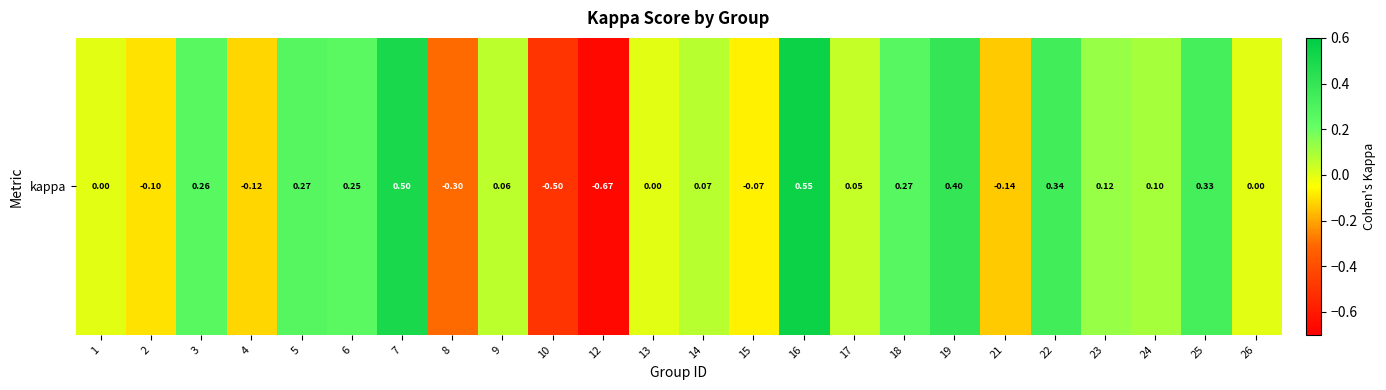

The chart shows a value of -0.3 at 8. True or false?

True